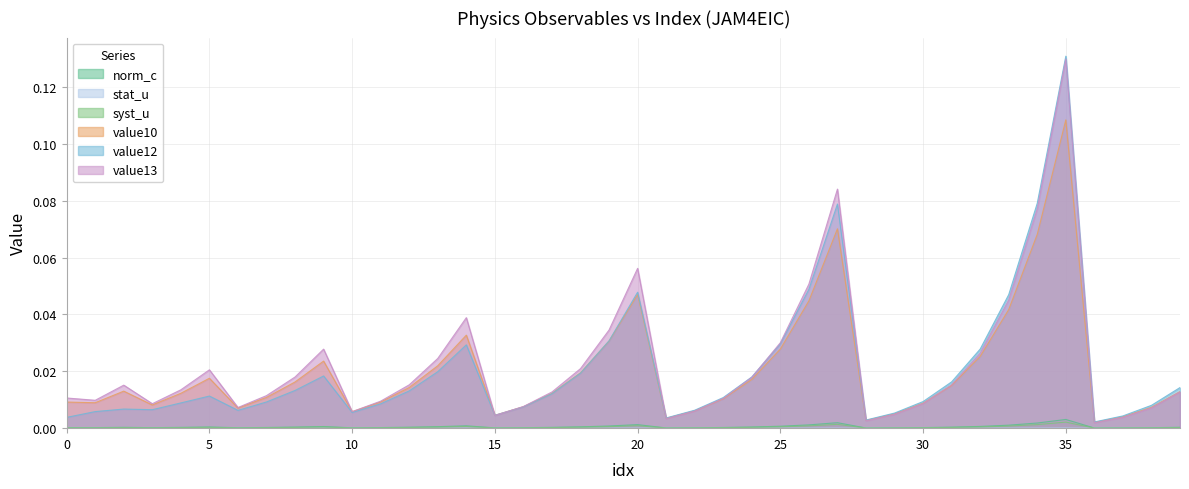

Reading right to left, extract all data points from this chart.

norm_c: 0.0	0.0	0.0	0.0	0.0	0.0	0.0	0.0	0.0	0.0	0.0	0.0	0.0	0.0	0.0	0.0	0.0	0.0	0.0	0.0	0.0	0.0	0.0	0.0	0.0	0.0	0.0	0.0	0.0	0.0	0.0	0.0	0.0	0.0	0.0	0.0	0.0	0.0	0.0	0.0
stat_u: 0.0	0.0	0.0	0.0	0.0	0.0	0.0	0.0	0.0	0.0	0.0	0.0	0.0	0.0	0.0	0.0	0.0	0.0	0.0	0.0	0.0	0.0	0.0	0.0	0.0	0.0	0.0	0.0	0.0	0.0	0.0	0.0	0.0	0.0	0.0	0.0	0.0	0.0	0.0	0.0
syst_u: 0.0	0.0	0.0	0.0	0.0	0.0	0.0	0.0	0.0	0.0	0.0	0.0	0.0	0.0	0.0	0.0	0.0	0.0	0.0	0.0	0.0	0.0	0.0	0.0	0.0	0.0	0.0	0.0	0.0	0.0	0.0	0.0	0.0	0.0	0.0	0.0	0.0	0.0	0.0	0.0
value10: 0.0	0.0	0.0	0.0	0.1	0.1	0.0	0.0	0.0	0.0	0.0	0.0	0.1	0.0	0.0	0.0	0.0	0.0	0.0	0.0	0.0	0.0	0.0	0.0	0.0	0.0	0.0	0.0	0.0	0.0	0.0	0.0	0.0	0.0	0.0	0.0	0.0	0.0	0.0	0.0
value12: 0.0	0.0	0.0	0.0	0.1	0.1	0.0	0.0	0.0	0.0	0.0	0.0	0.1	0.0	0.0	0.0	0.0	0.0	0.0	0.0	0.0	0.0	0.0	0.0	0.0	0.0	0.0	0.0	0.0	0.0	0.0	0.0	0.0	0.0	0.0	0.0	0.0	0.0	0.0	0.0
value13: 0.0	0.0	0.0	0.0	0.1	0.1	0.0	0.0	0.0	0.0	0.0	0.0	0.1	0.1	0.0	0.0	0.0	0.0	0.0	0.1	0.0	0.0	0.0	0.0	0.0	0.0	0.0	0.0	0.0	0.0	0.0	0.0	0.0	0.0	0.0	0.0	0.0	0.0	0.0	0.0